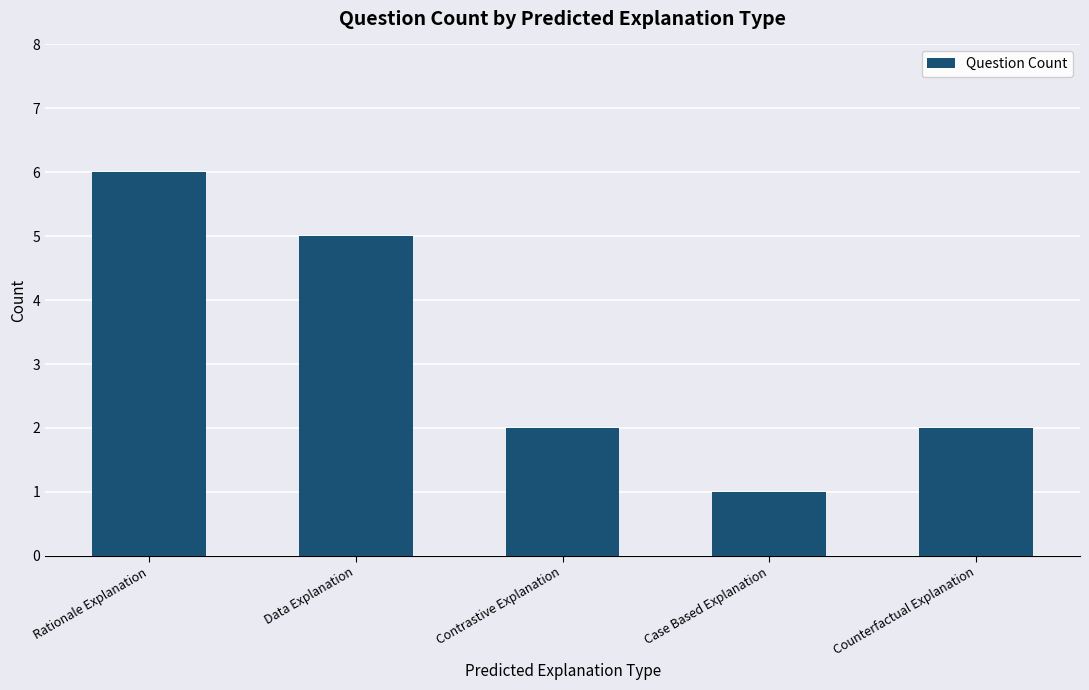

At which category does the chart reach its peak across all series?

Rationale Explanation